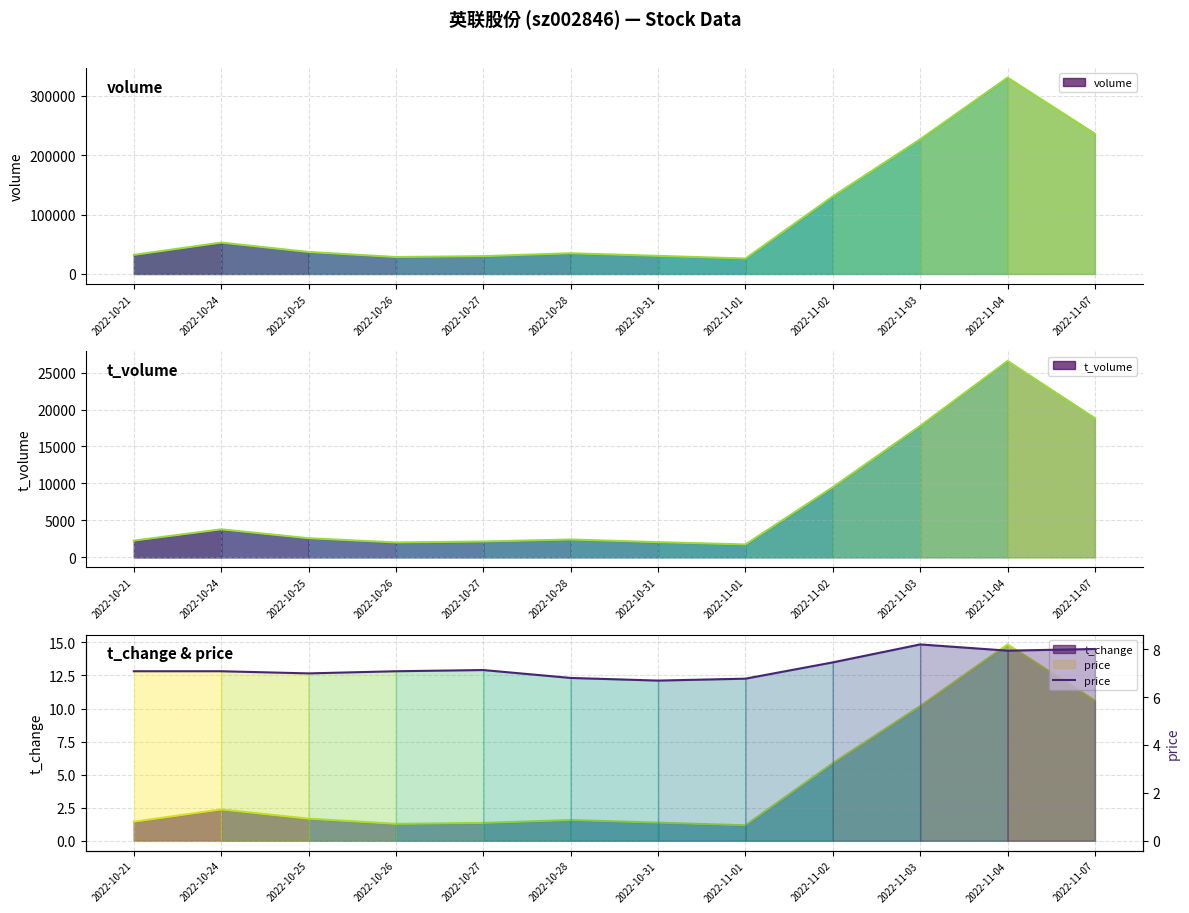

Read the value at 2022-10-31.

6.7